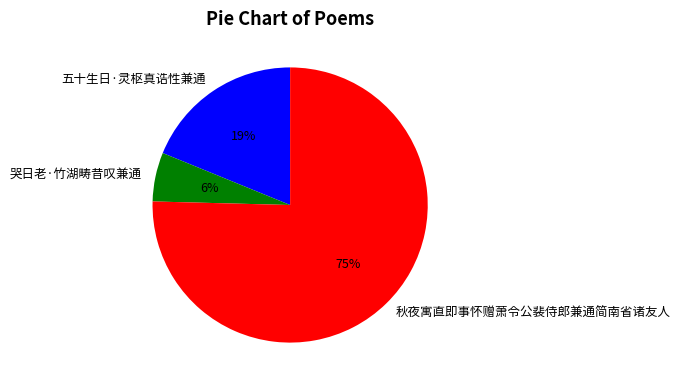

To the nearest percent, what is the combined percentage of 五十生日·灵枢真诰性兼通 and 秋夜寓直即事怀赠萧令公裴侍郎兼通简南省诸友人?

94%